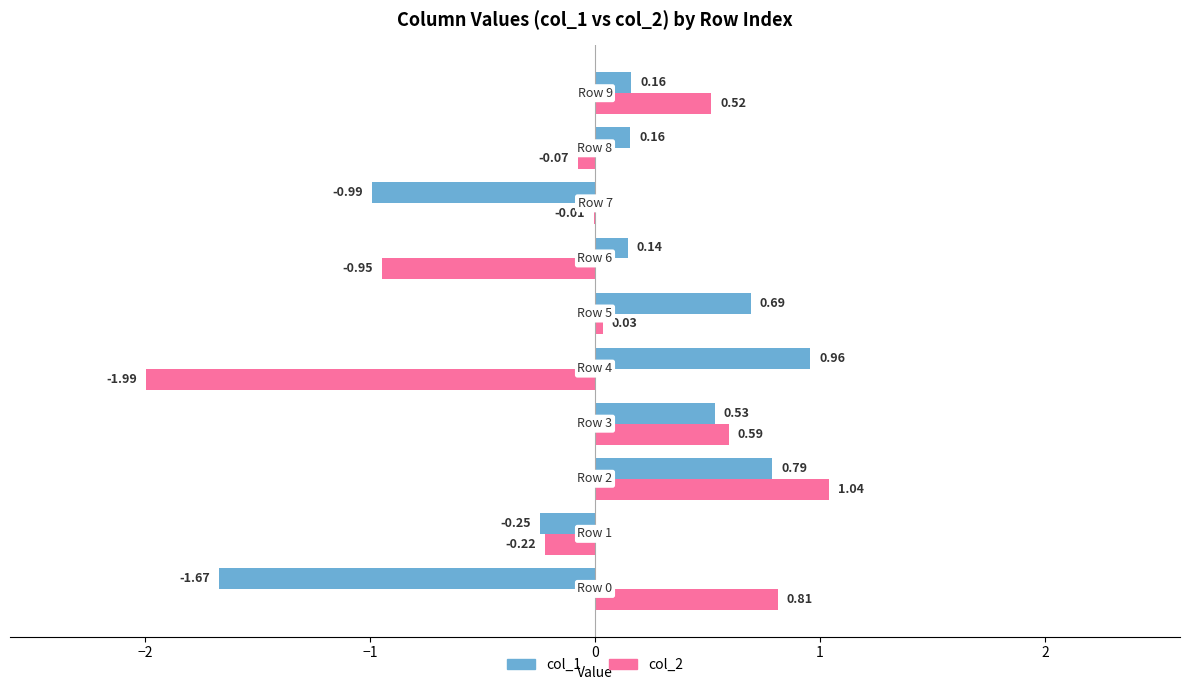

Which series has the largest total across all categories?

col_1